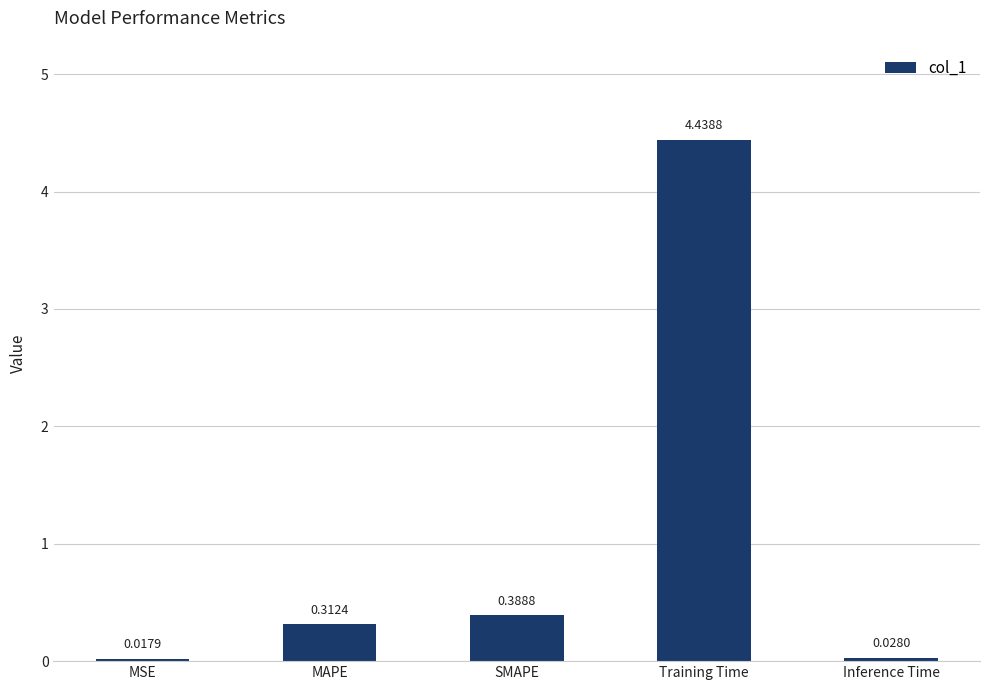

Which category has the highest value across all series?

Training Time